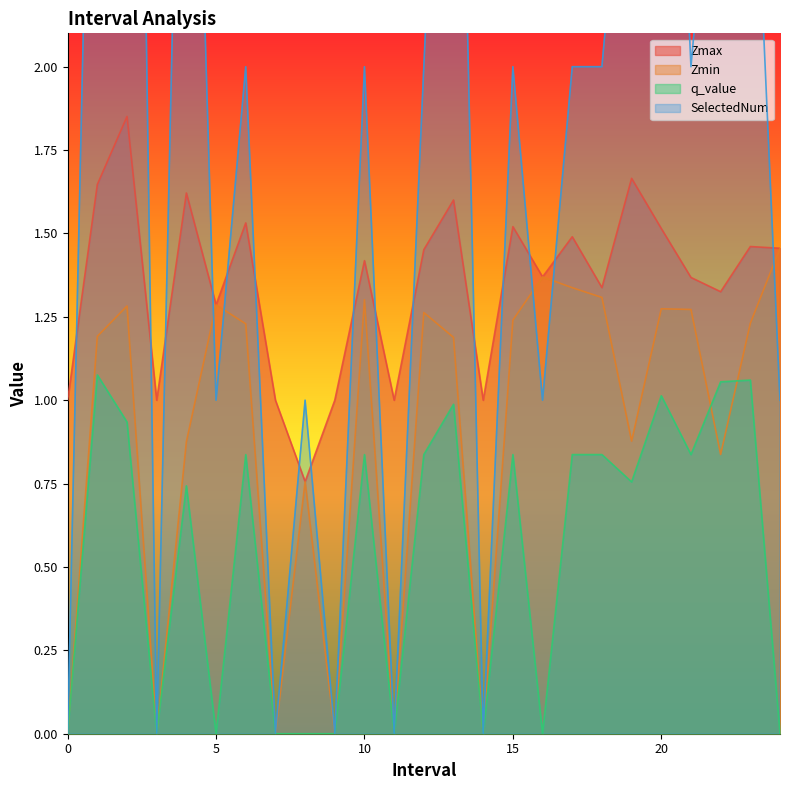

Is it true that Zmax equals 1.5 at 15?

True